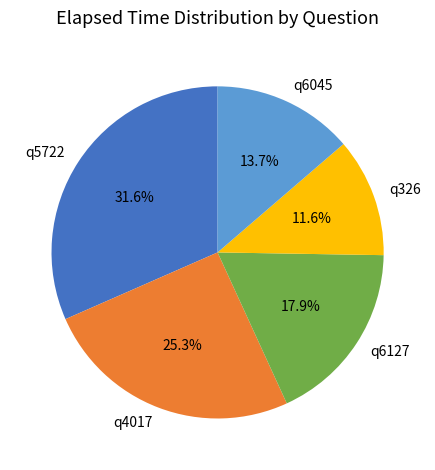

To the nearest percent, what is the difference between the q5722 and q6127 slice percentages?

14%